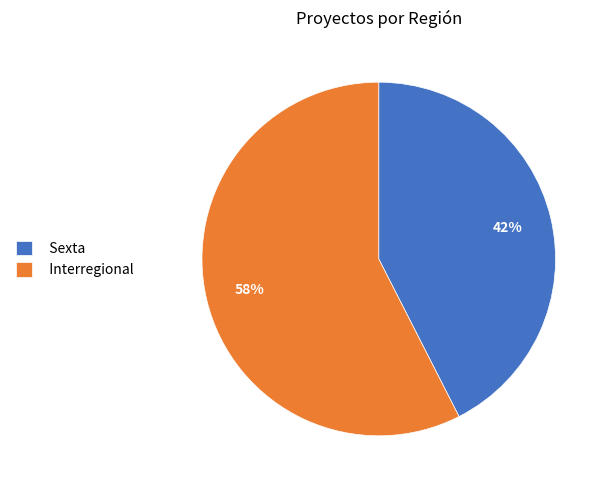

Count the number of slices in the pie.

2